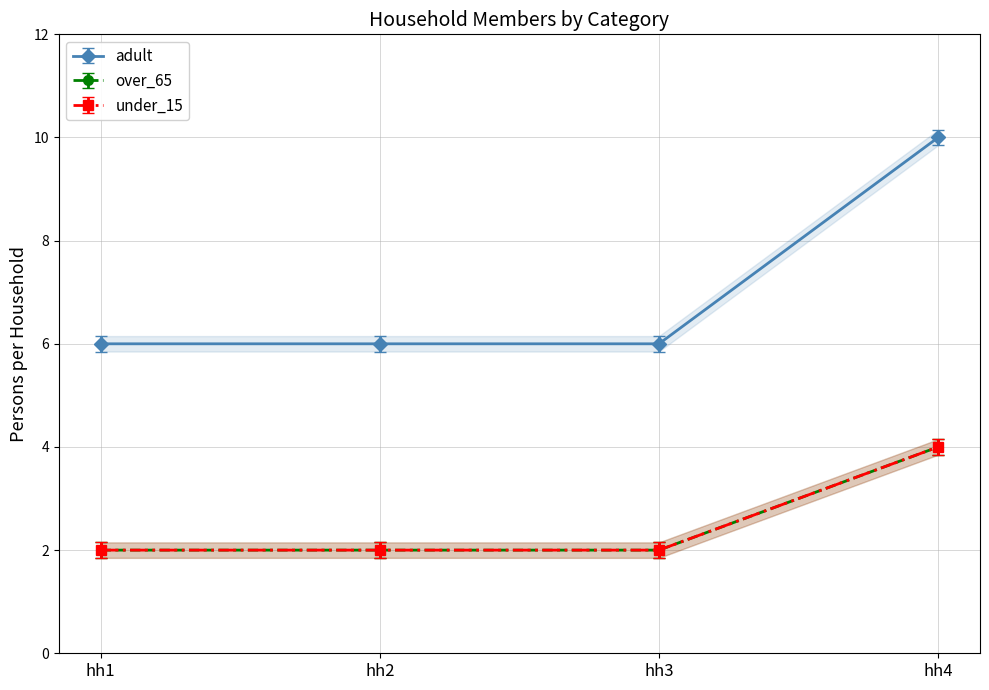

True or false: under_15 and over_65 cross at least once.

False